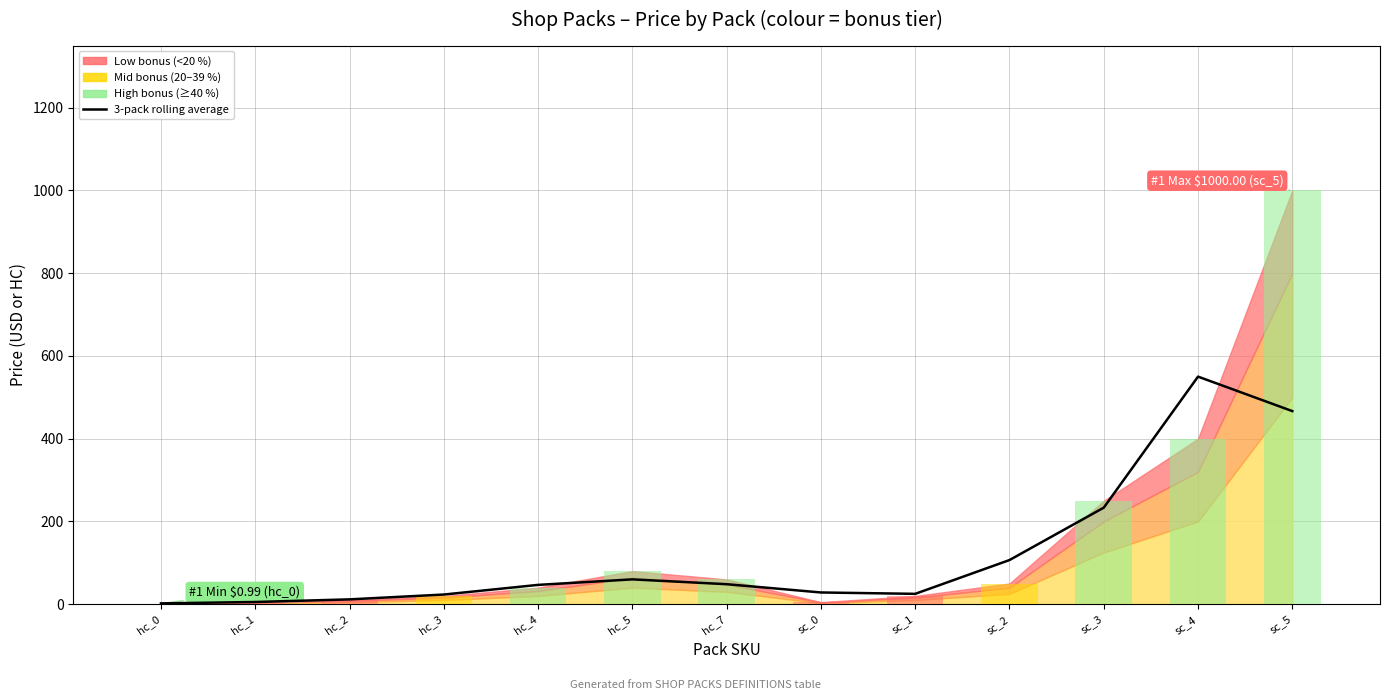

True or false: the data shows 81.3 at hc_4.

False